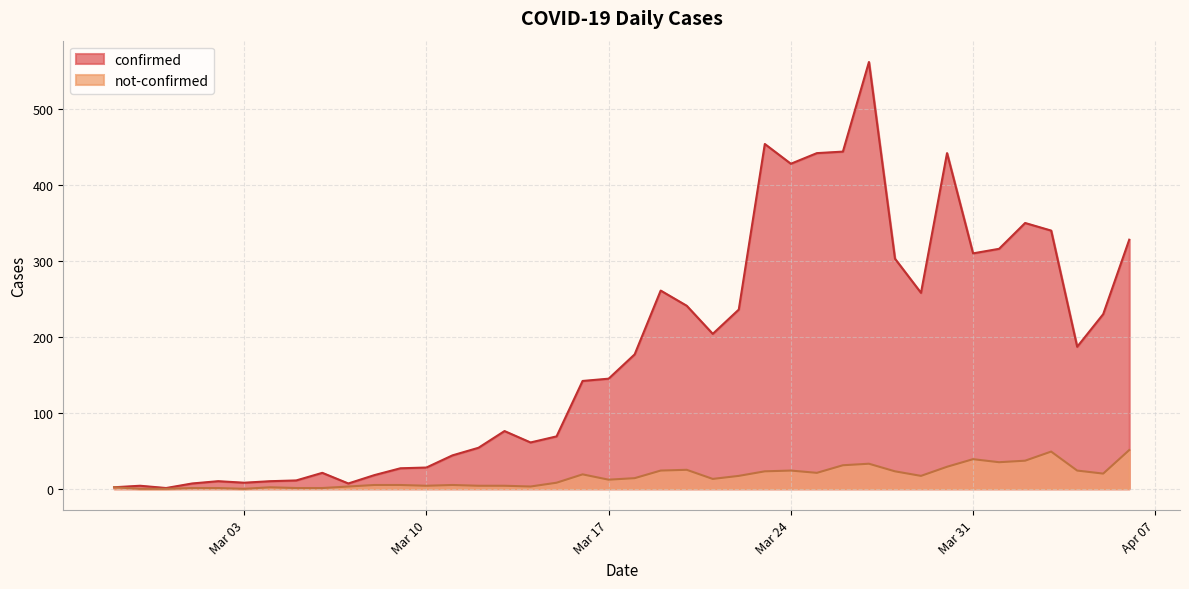

True or false: not-confirmed has more than 1 interior local peaks.

True